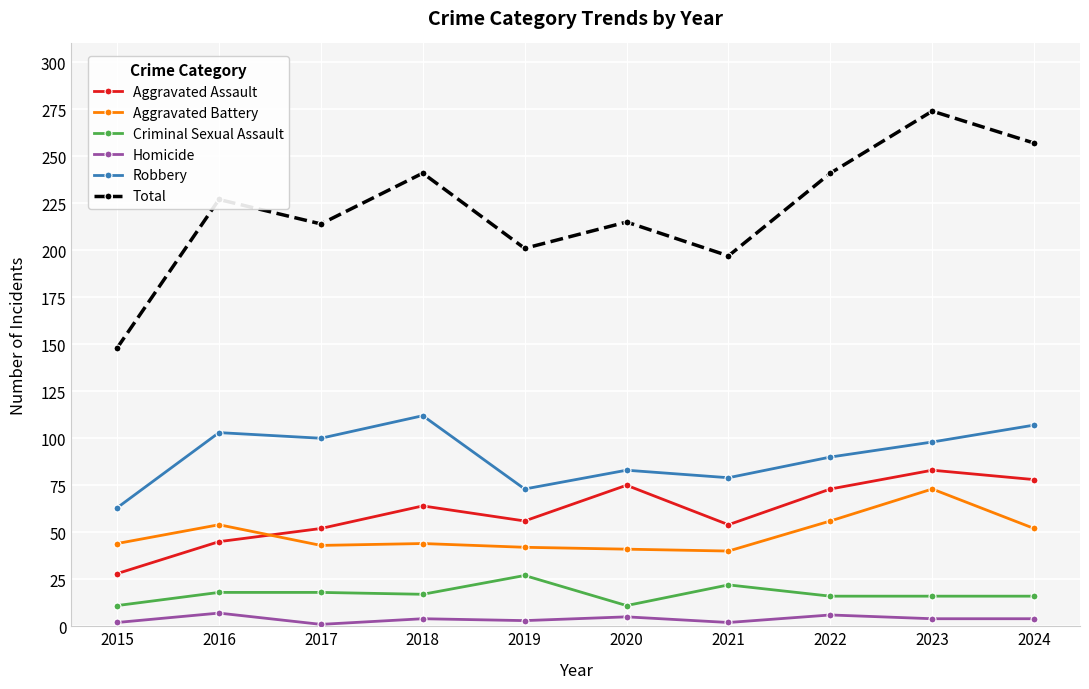

How many data points in Total are less than 227?

5